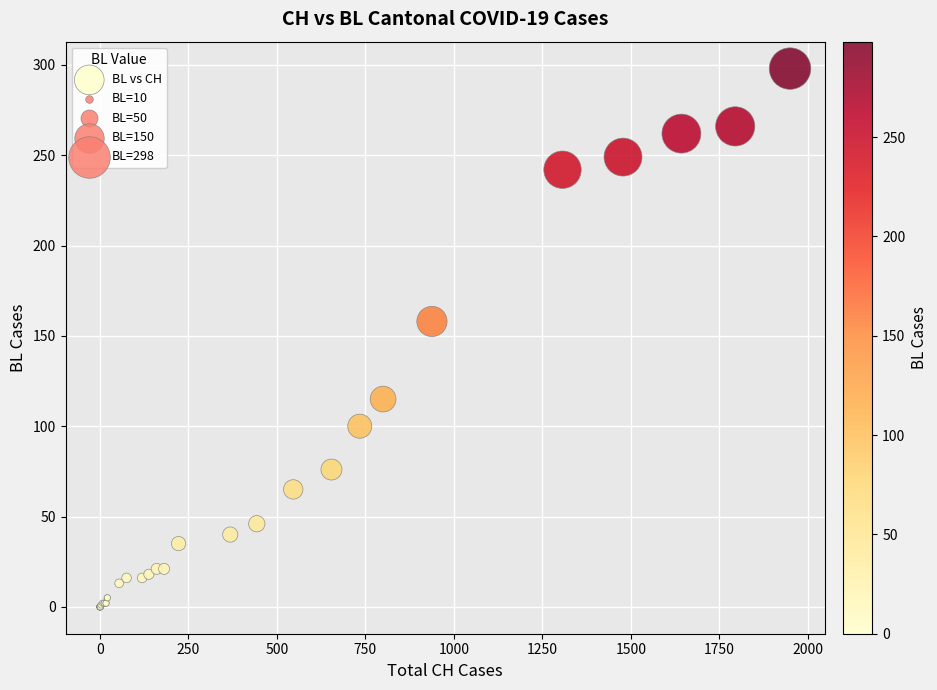

What Y value in the scatter plot is closest to 149?

158